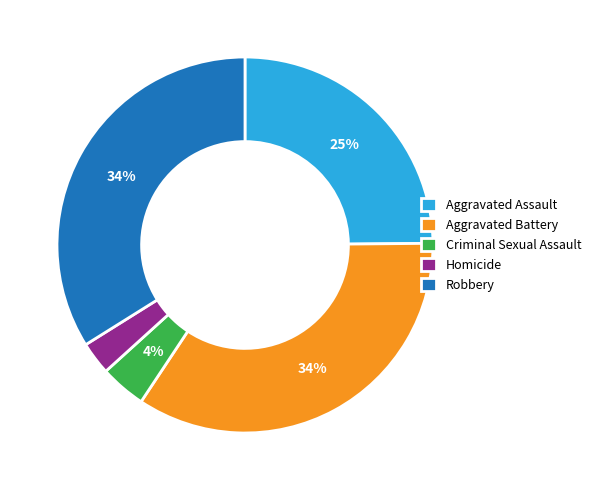

Between Homicide and Robbery, which is larger?

Robbery